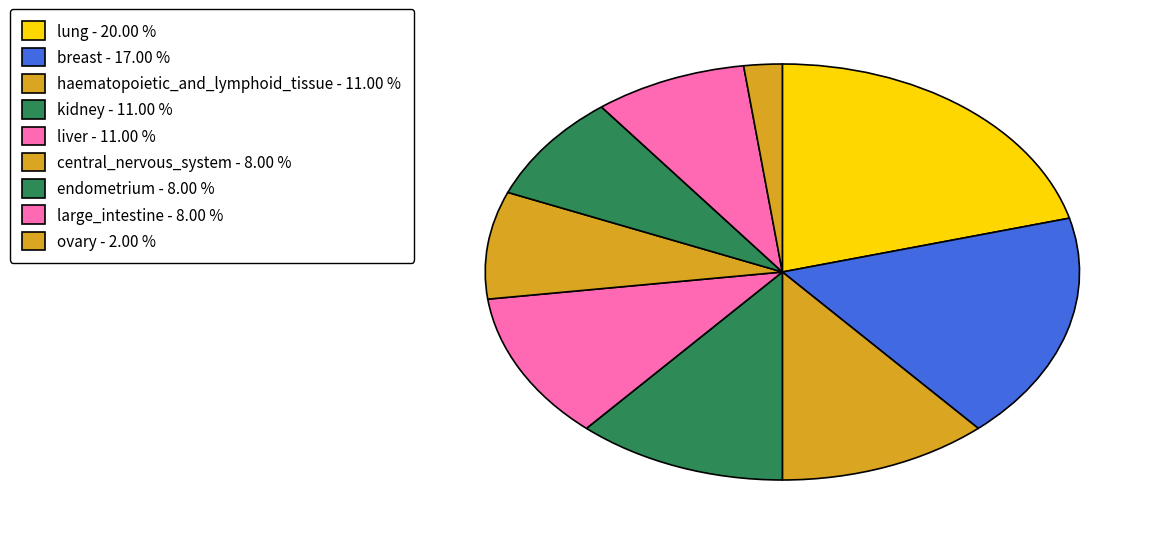

Count the number of slices in the pie.

9